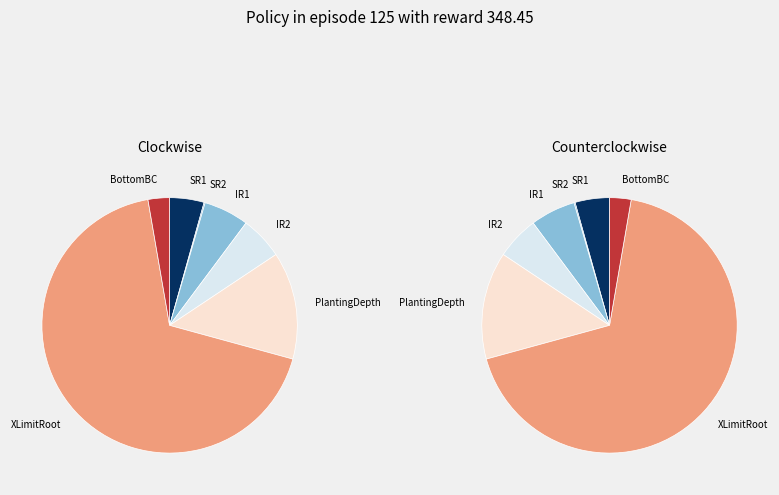

Does SR2 account for over 50% of the chart?

No